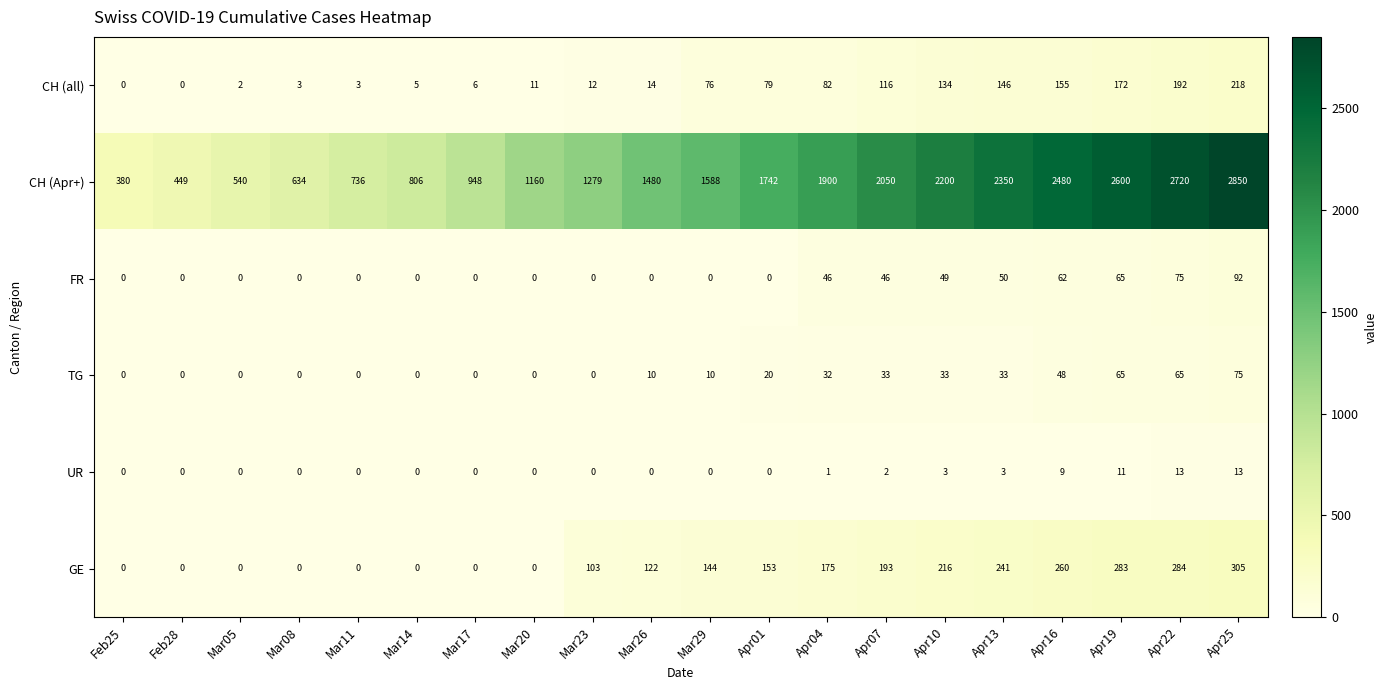

Which series has the largest range (max minus min)?

CH (Apr+)